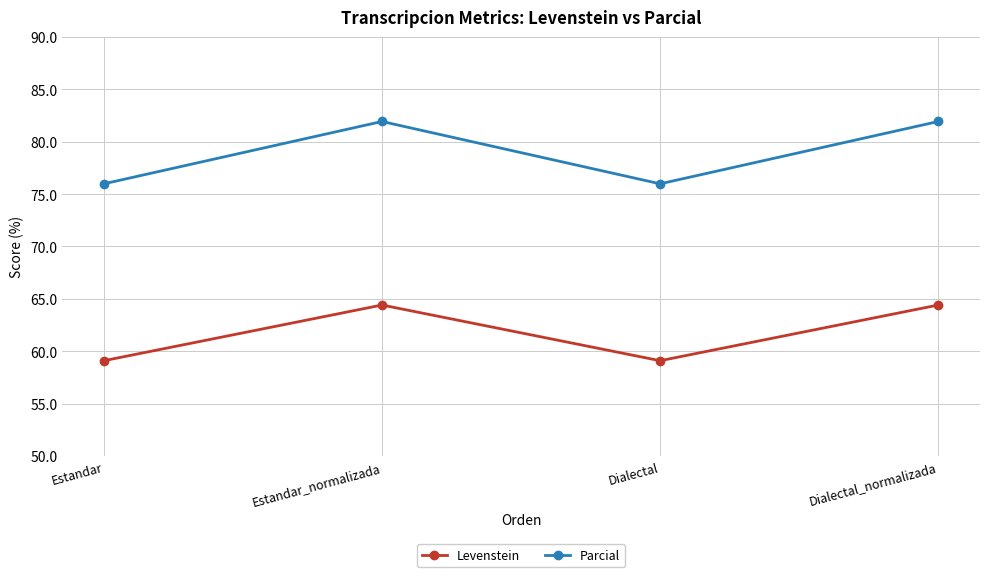

Reading left to right, list all the values displayed in this chart.

Levenstein: Estandar=59.1	Estandar_normalizada=64.4	Dialectal=59.1	Dialectal_normalizada=64.4
Parcial: Estandar=76.0	Estandar_normalizada=81.9	Dialectal=76.0	Dialectal_normalizada=81.9